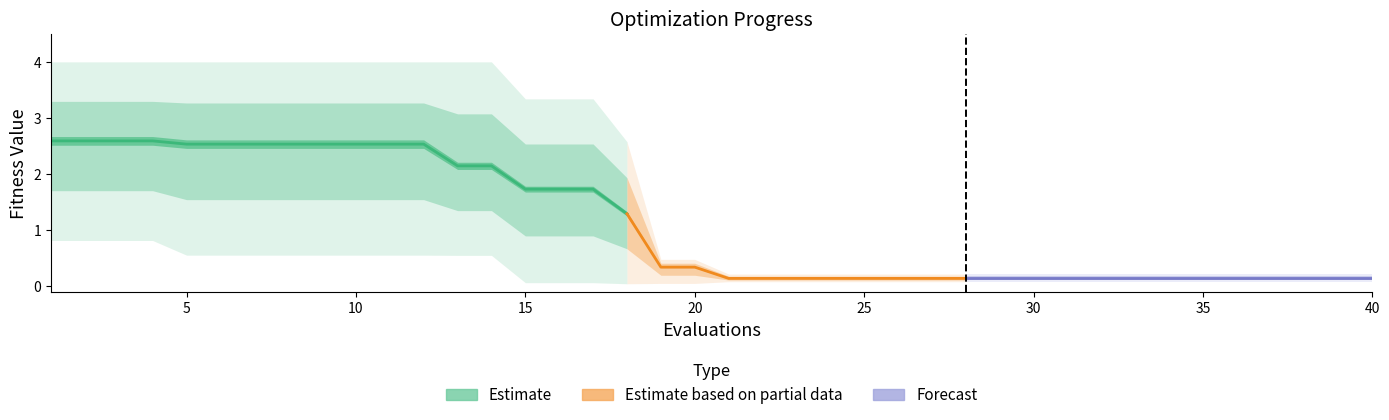

True or false: mean and worst intersect in this chart.

False